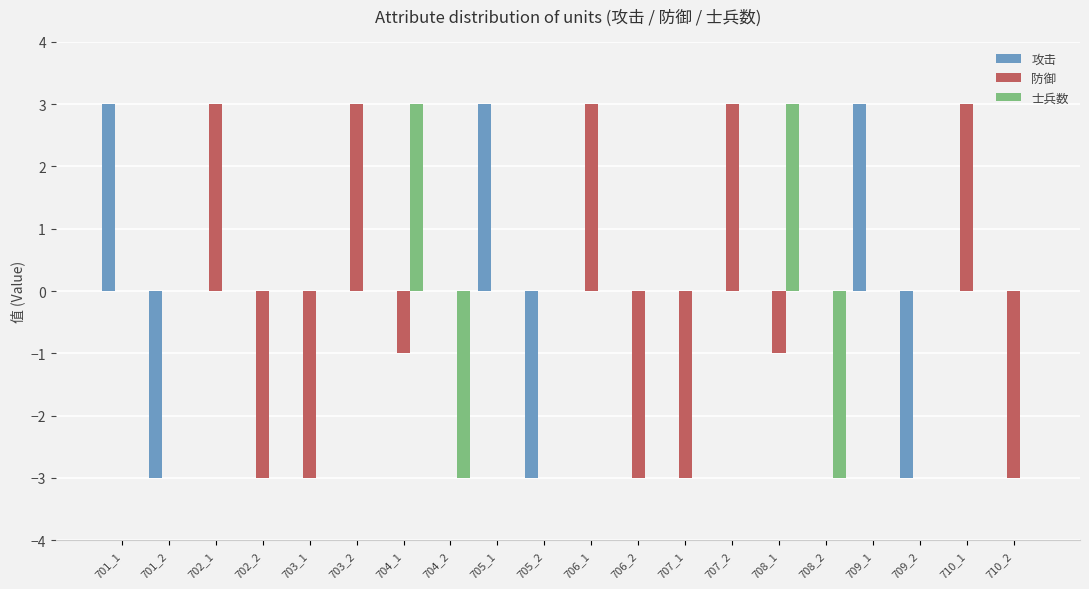

What is the total value across all series at 701_1?

3